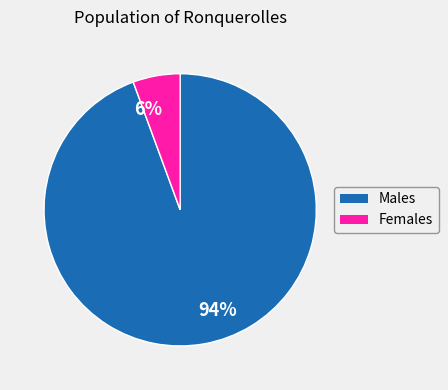

True or false: 6% accounts for 6% of the total.

True